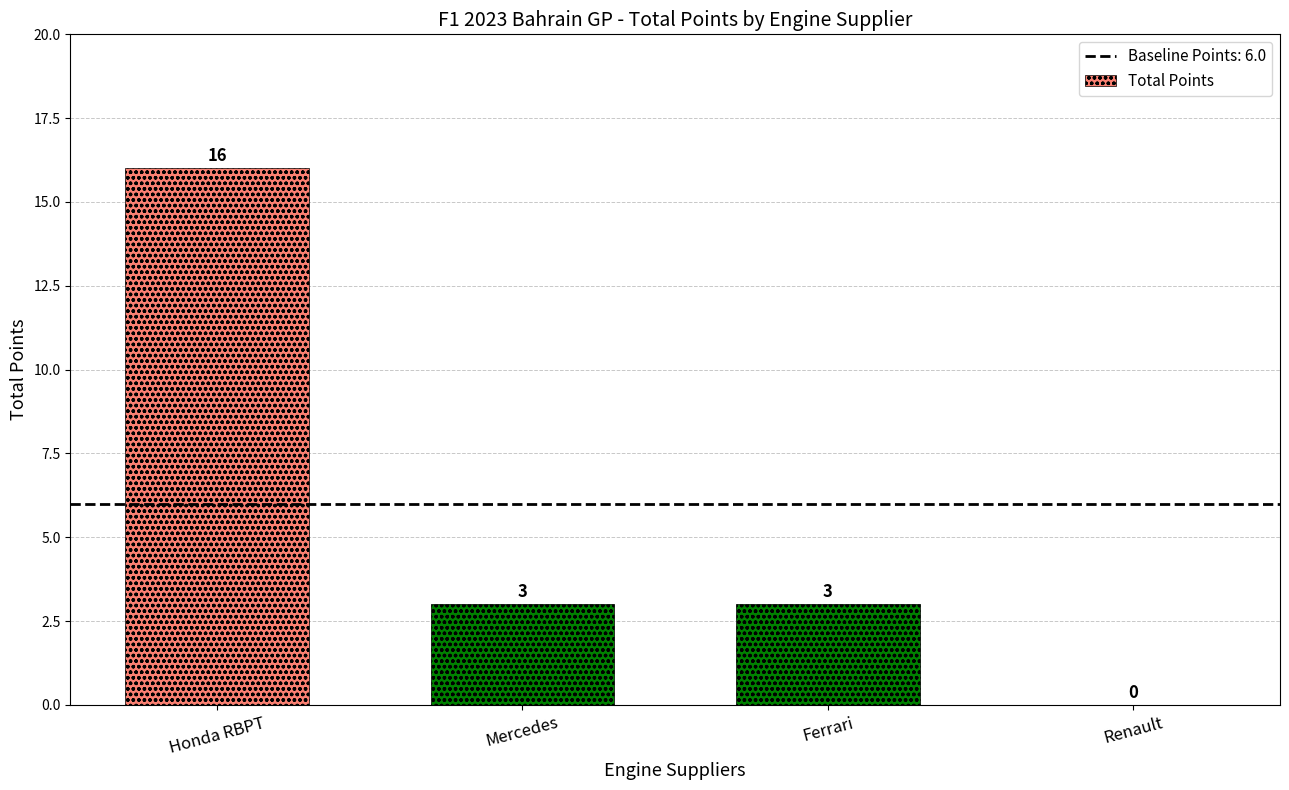

What is the sum of the values at Honda RBPT and Ferrari?

19